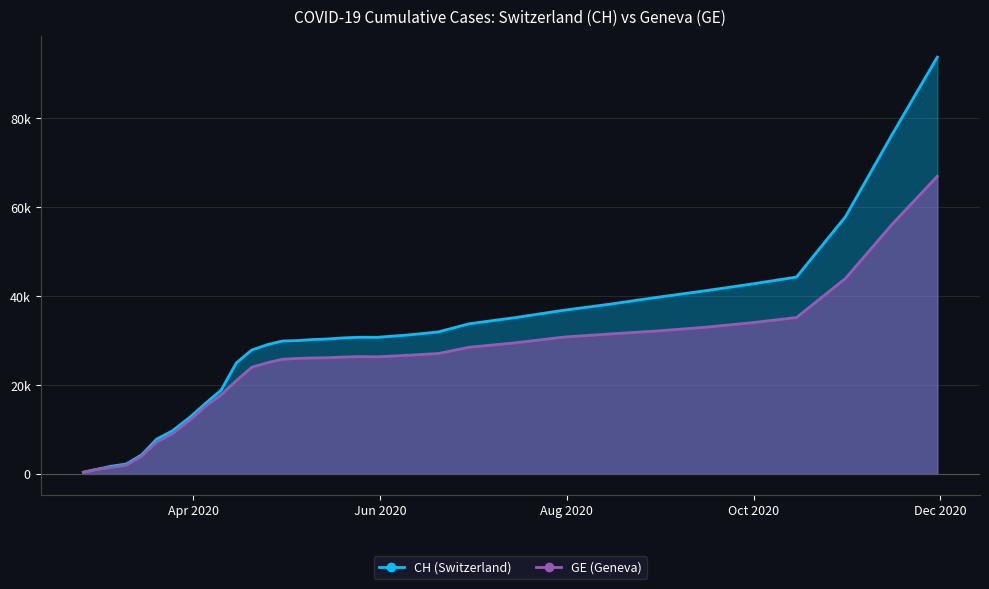

What is the maximum value shown in the chart?

93800